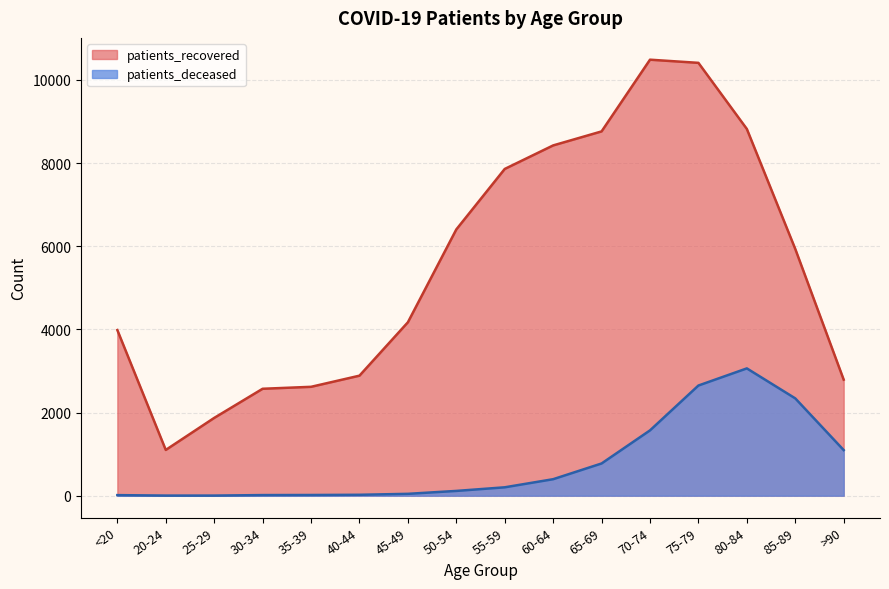

What are all the series names shown in the legend?

patients_recovered, patients_deceased